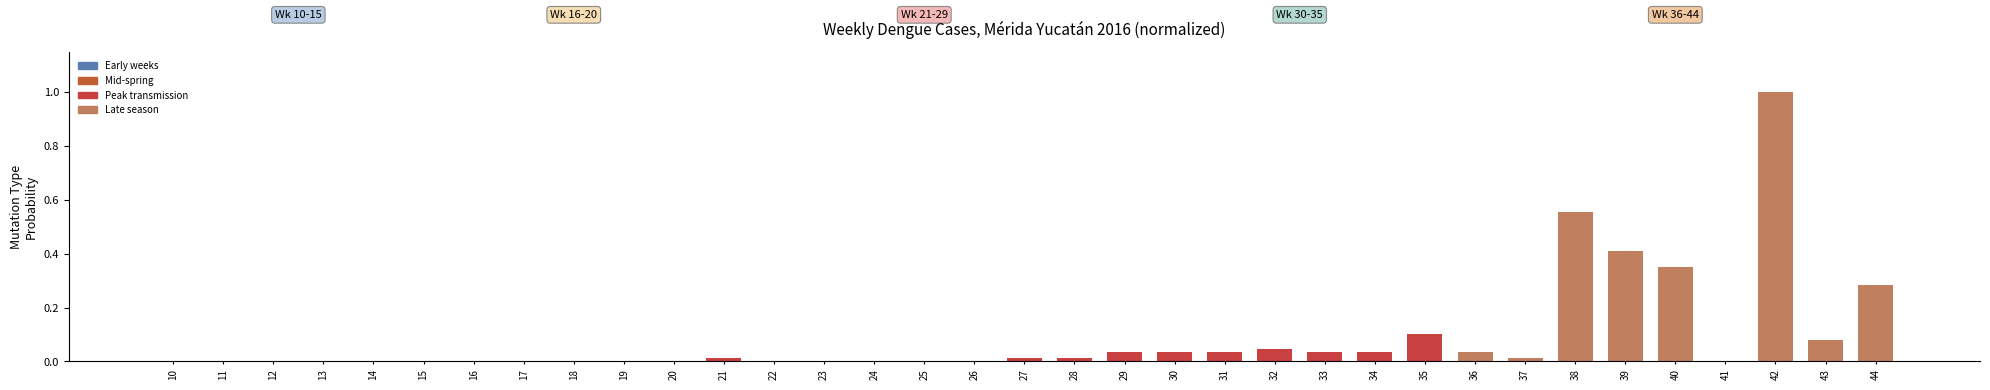

Which category has the highest value across all series?

42